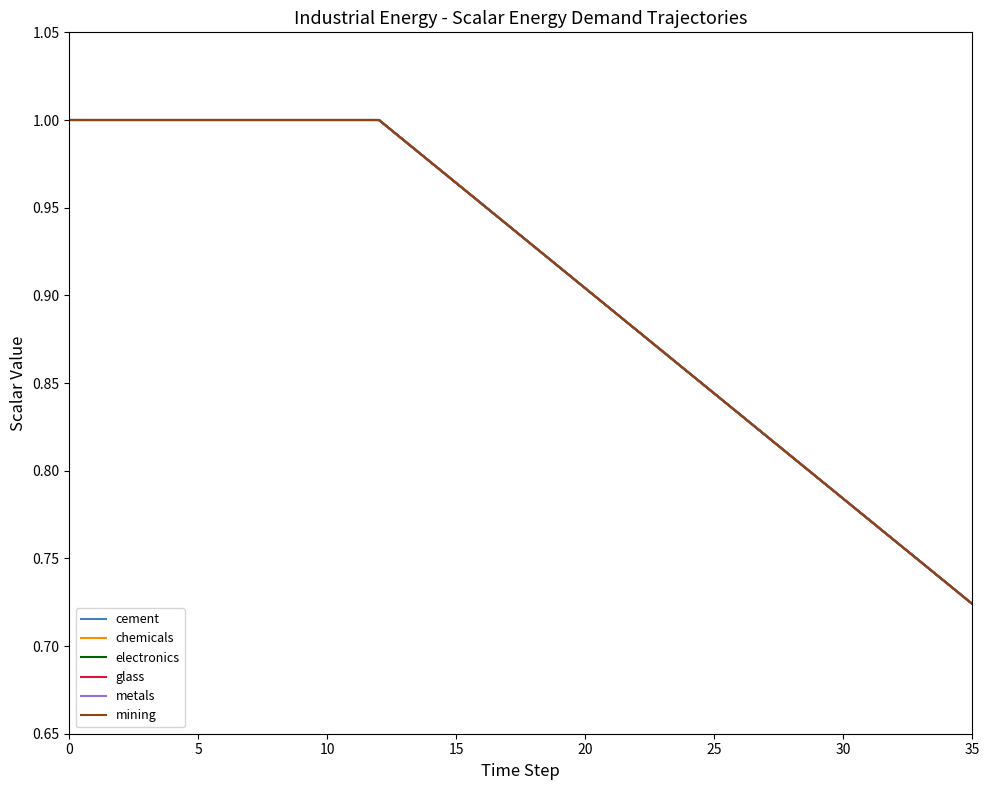

True or false: glass has more than 1 interior local peaks.

False